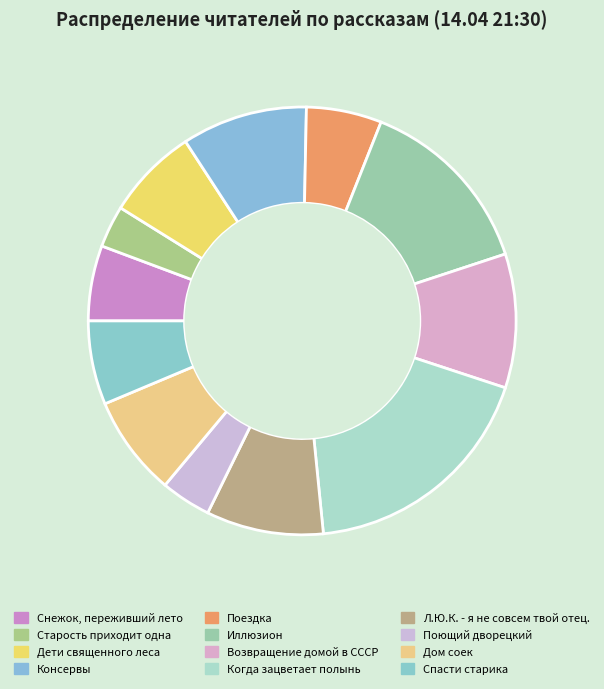

Is there a majority slice in this chart?

No